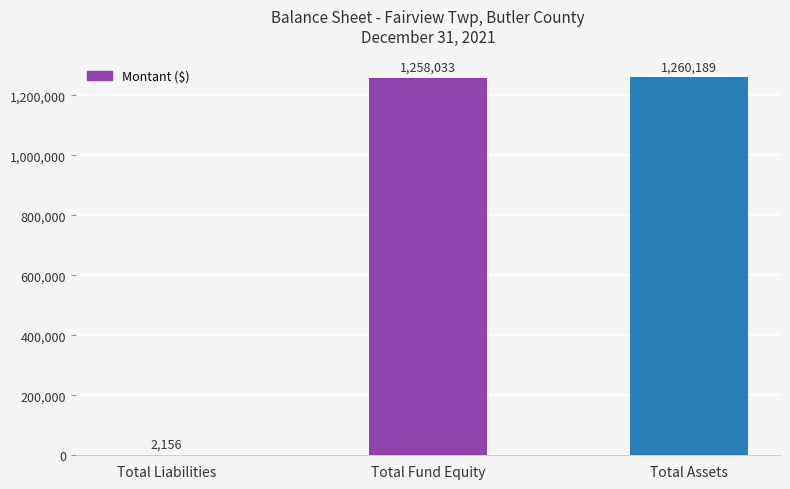

At which label is the value closest to 631172?

Total Fund Equity